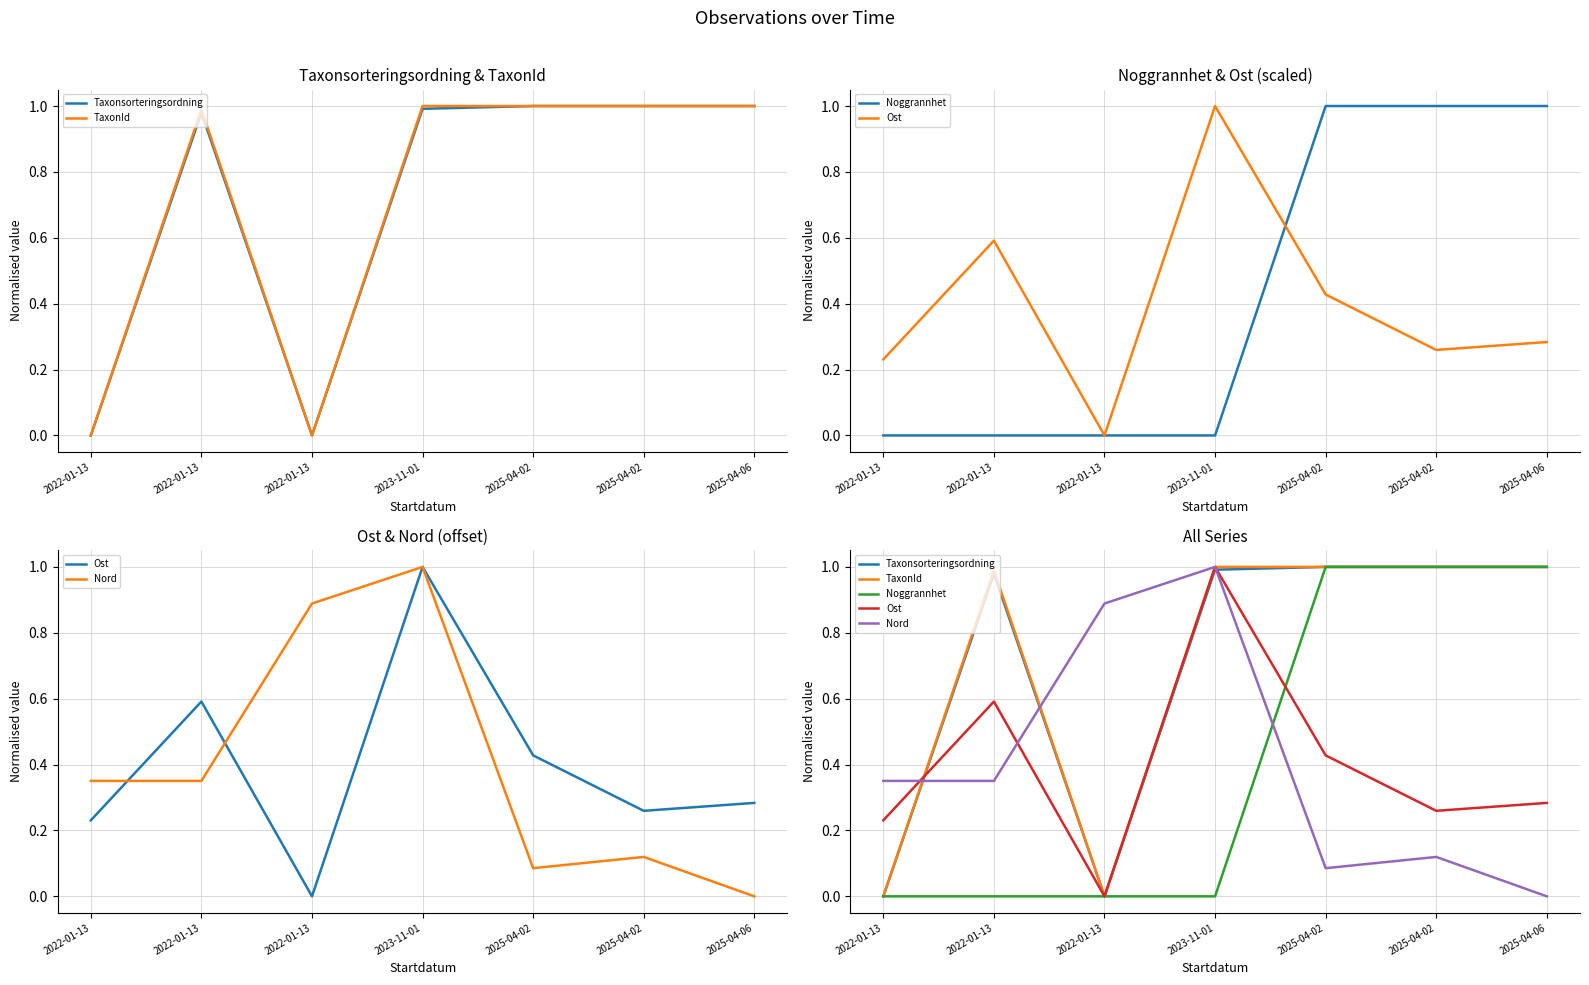

What is the difference between the highest and lowest values at 2022-01-13?

0.4